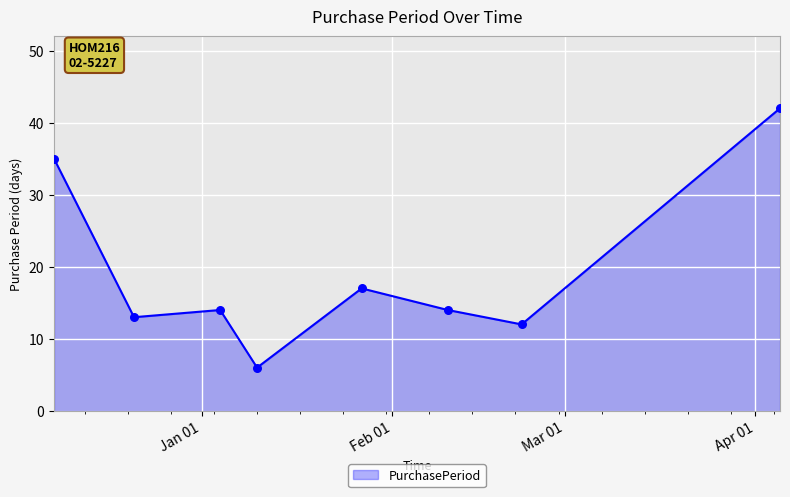

What is the smallest value displayed?

6